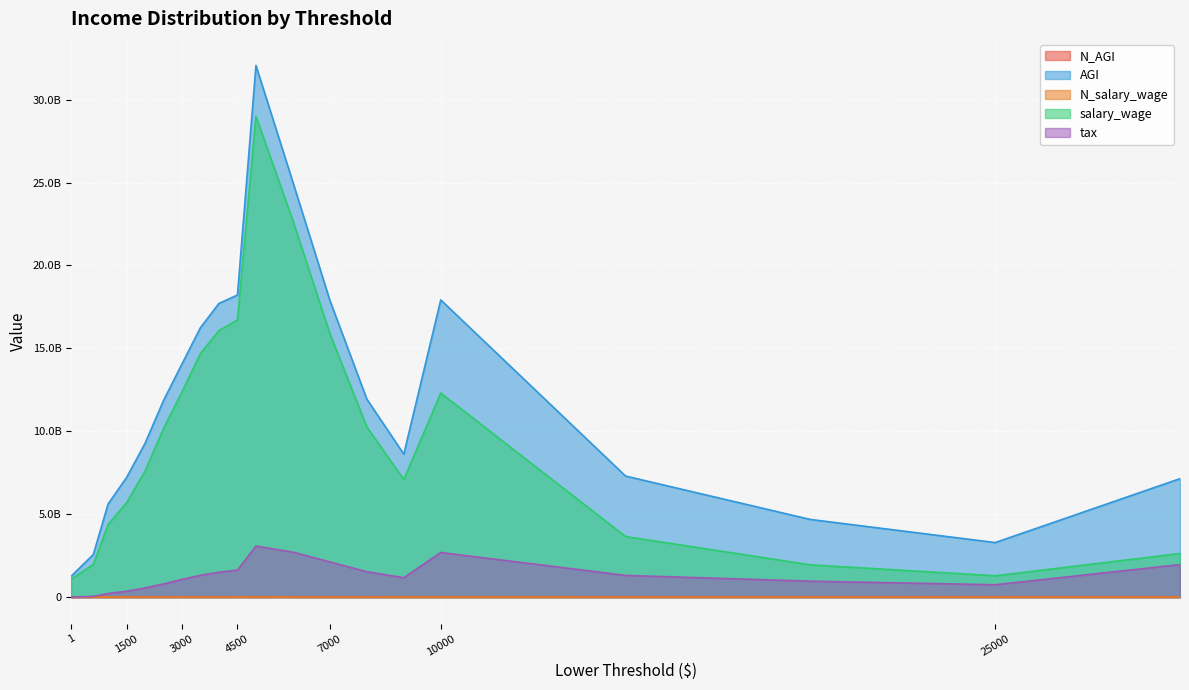

At which category does the chart reach its minimum across all series?

1